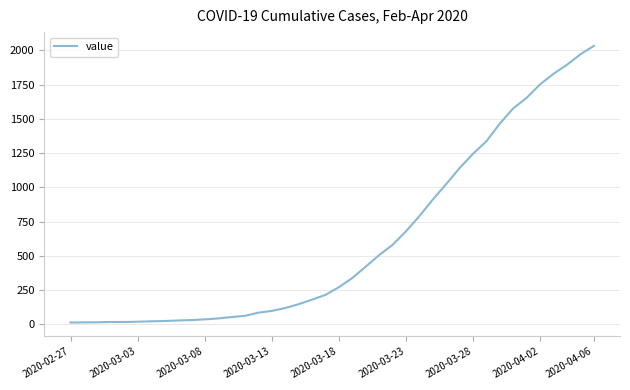

What is the maximum value shown in the chart?

2032